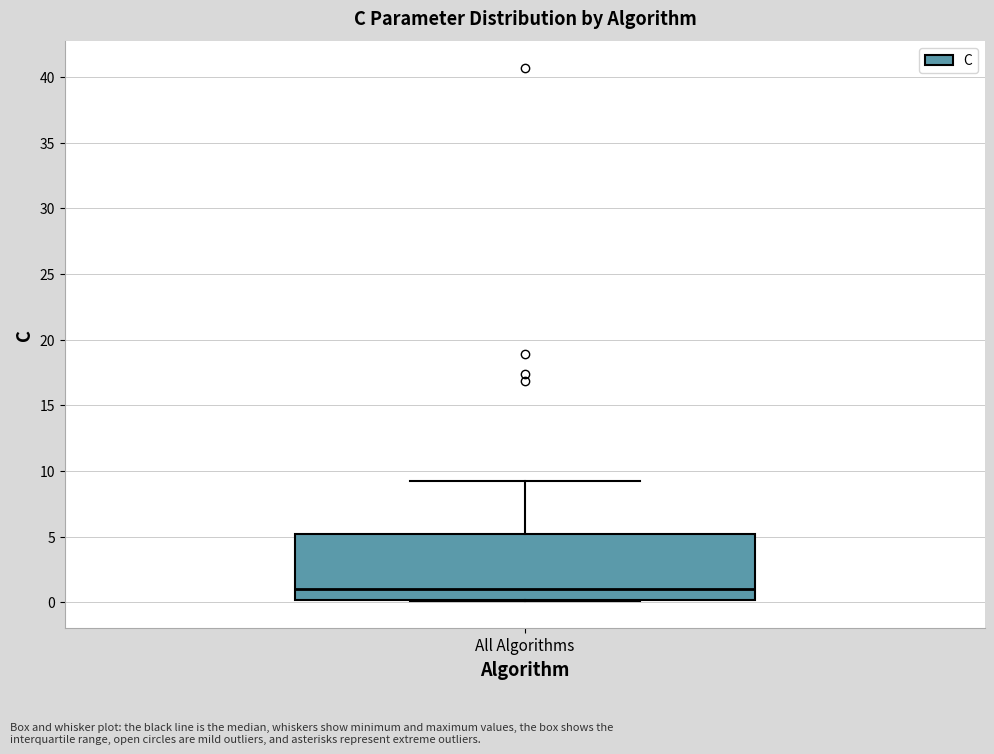

Where is the upper edge of the box for All Algorithms on the y-axis? The values are not printed on the chart, so give them approximately, as read against the axis.

5